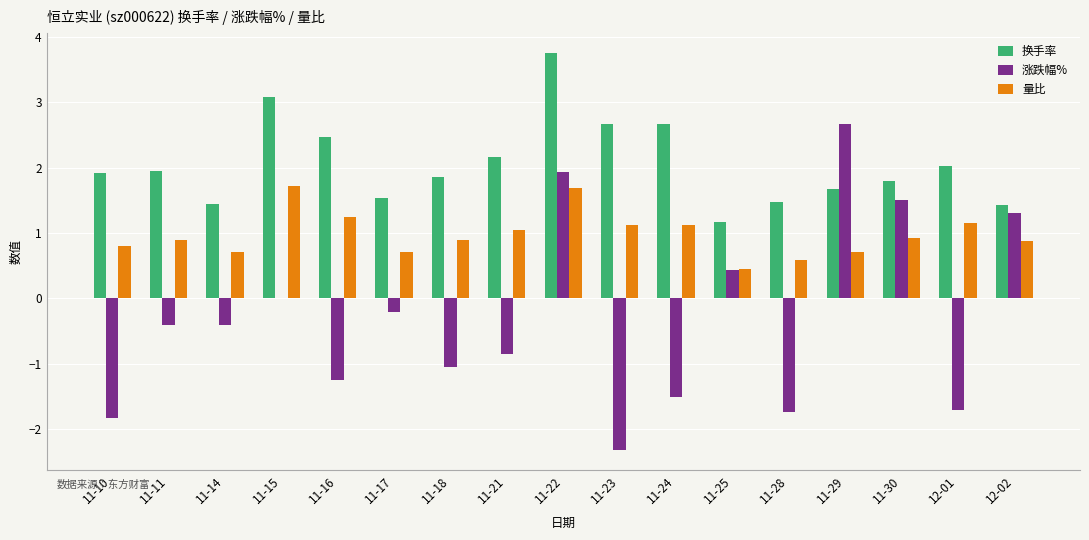

What are all the series names shown in the legend?

换手率, 涨跌幅%, 量比